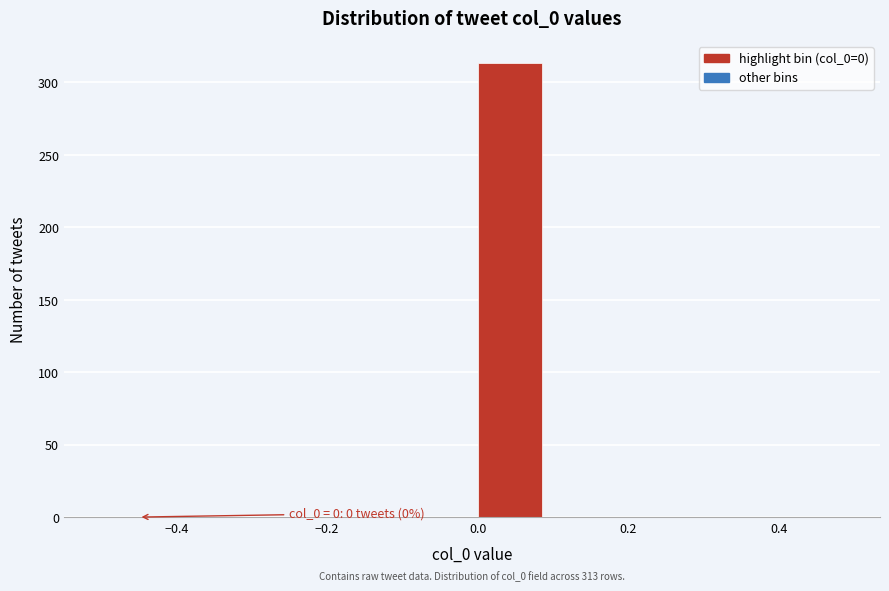

Over which range of the x-axis is the bar tallest?

0.0 to 0.1